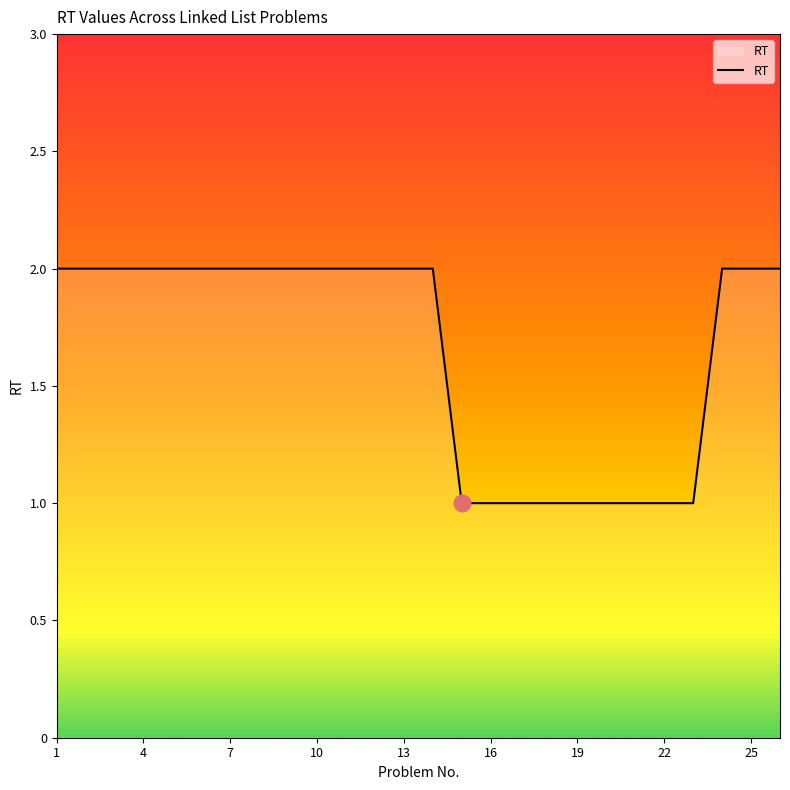

How many lines are shown in the chart?

1